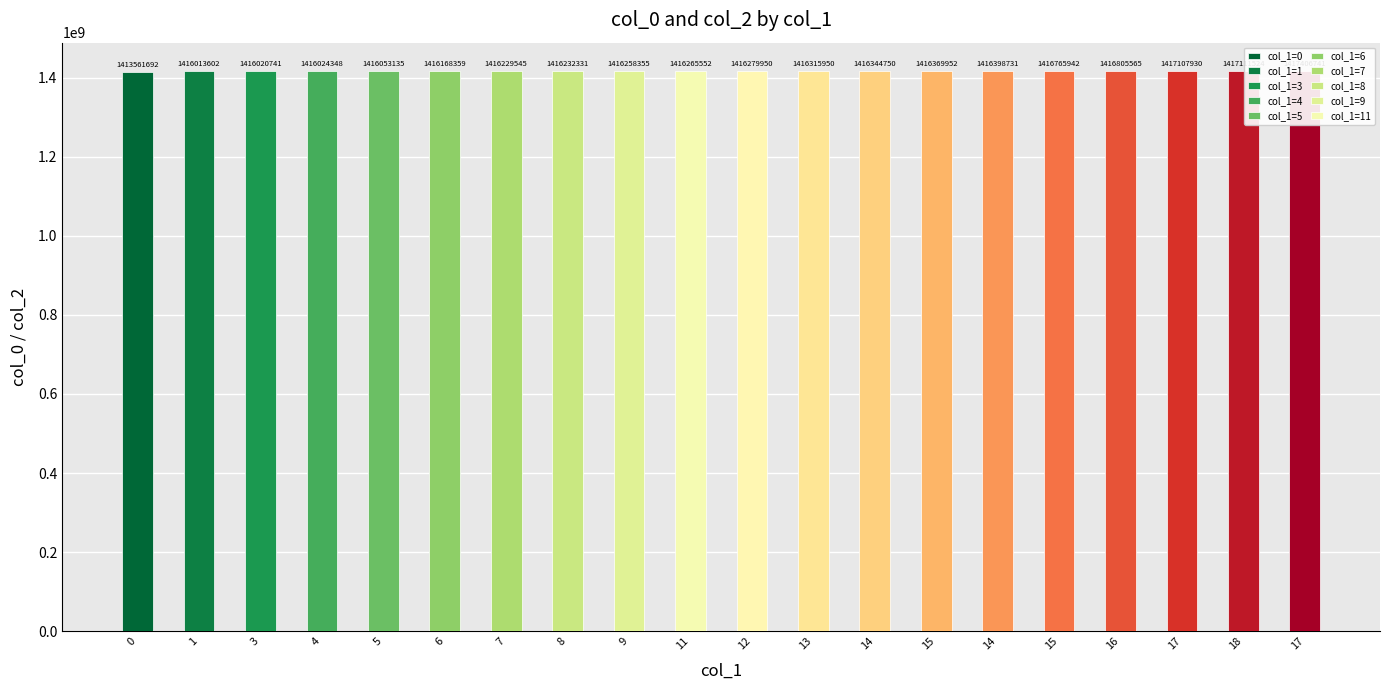

What is the label of the 14th bar from the right?

7